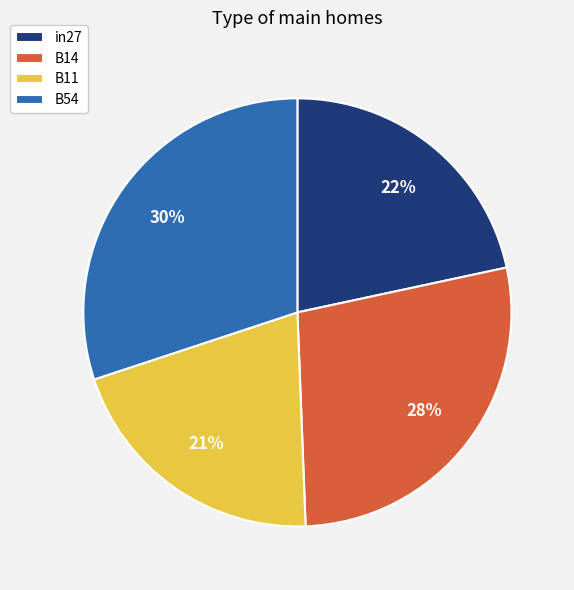

What is the largest slice in the pie chart?

B54